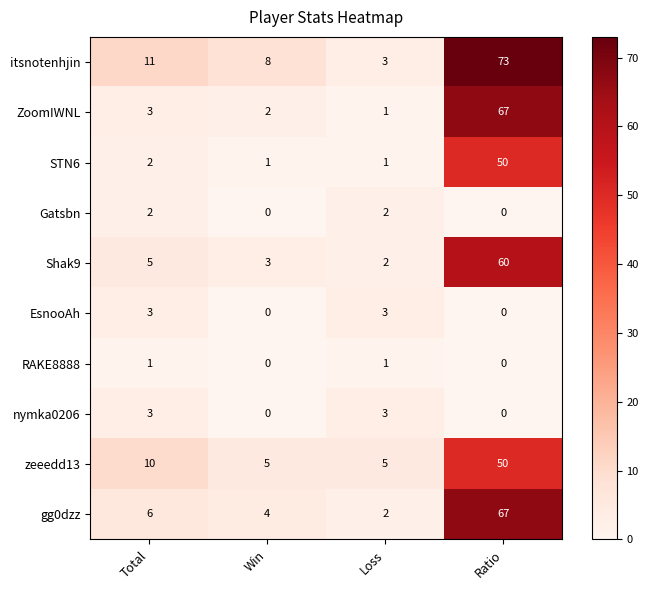

What is the average value of the itsnotenhjin series?

24